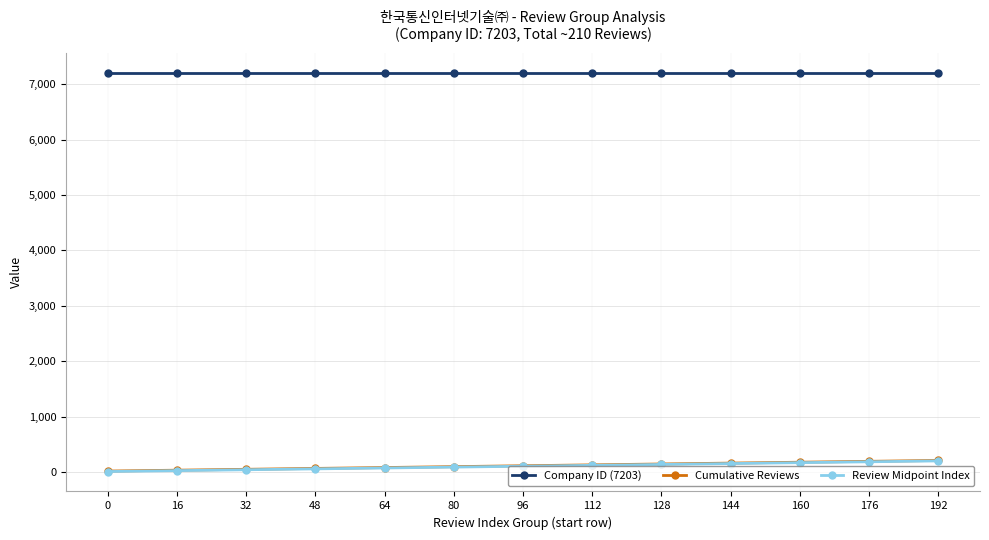

What is the highest value of the Review Midpoint Index series?

200